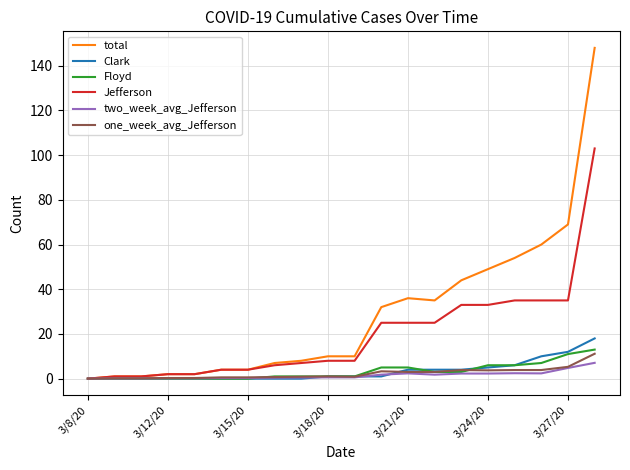

What is the maximum value shown in the chart?

148.0